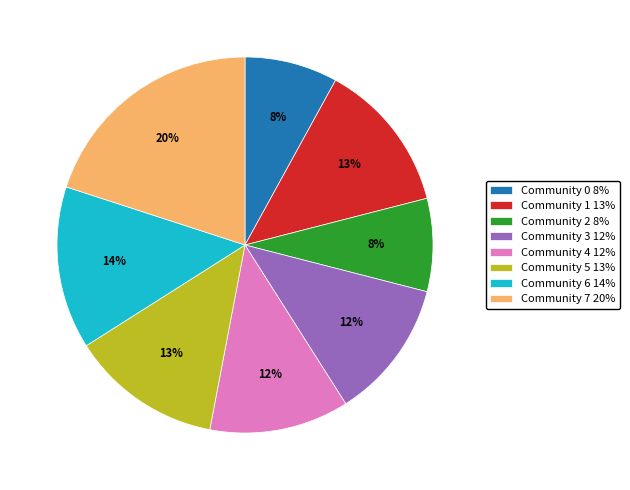

Between Community 5 13% and Community 6 14%, which is larger?

Community 6 14%